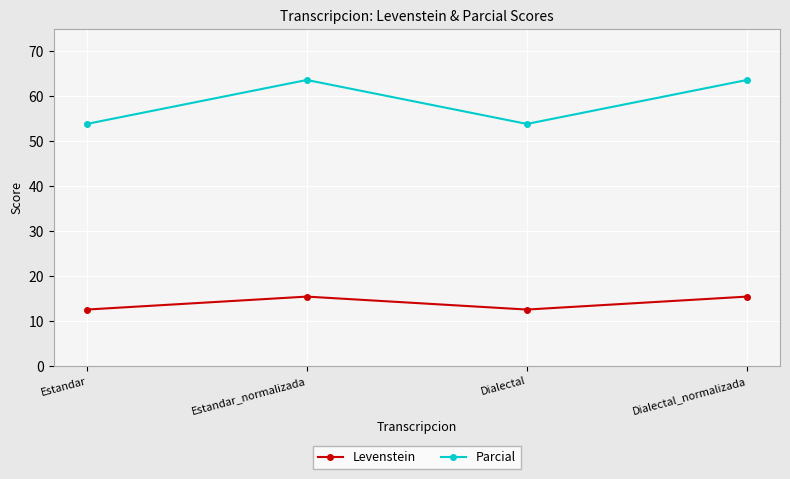

At how many categories does at least one series exceed 46?

4